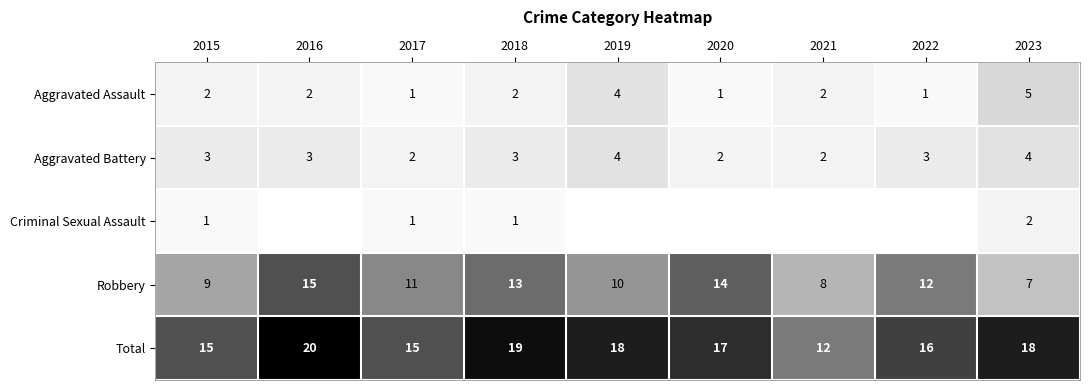

What is the difference between the highest and lowest values at 2019?

18